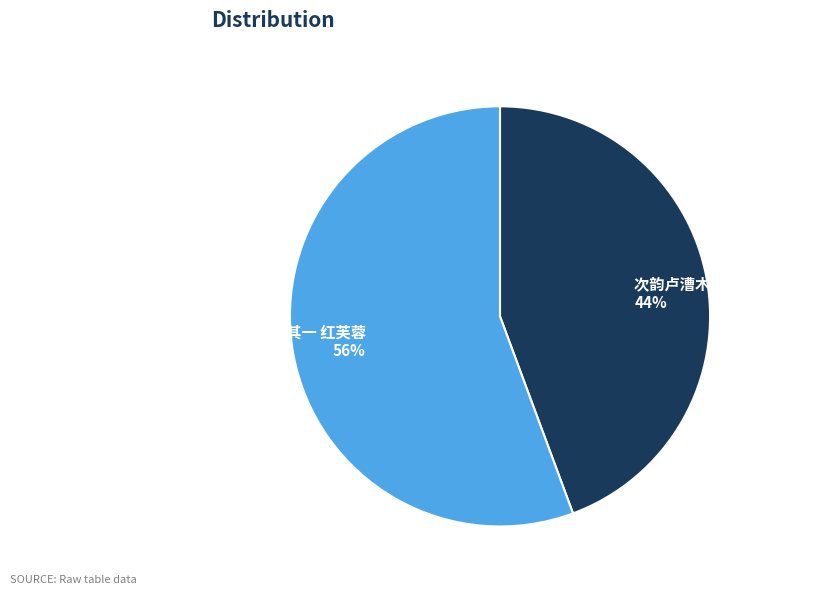

Is there any slice that represents more than half of the pie?

Yes